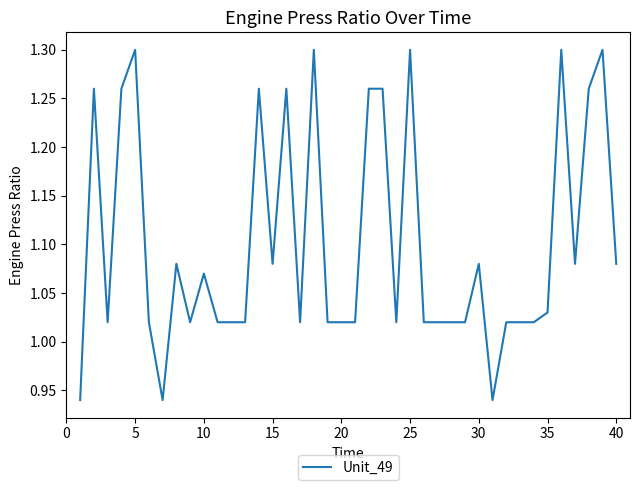

True or false: the data has more than 1 interior local peaks.

True